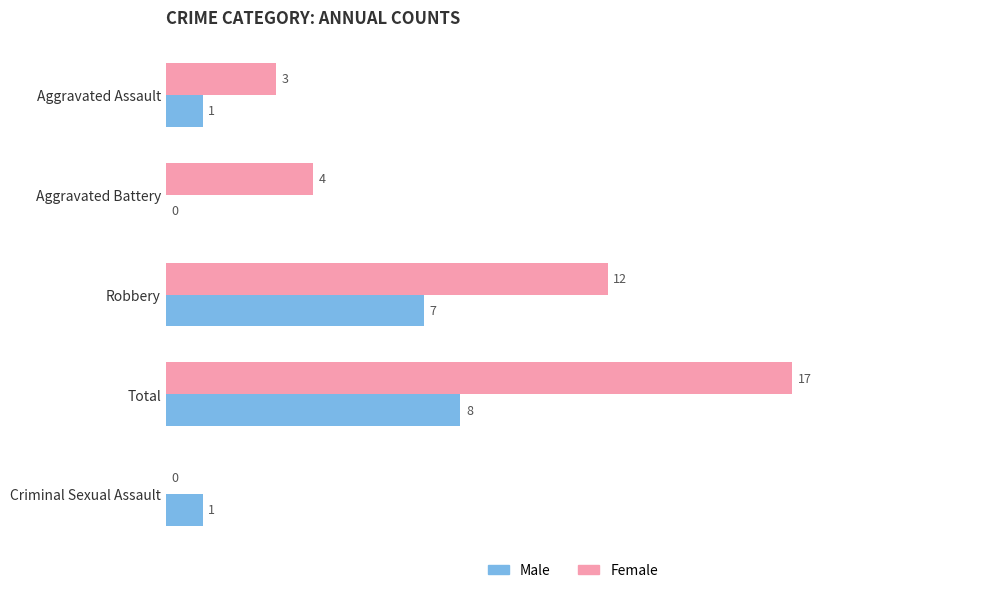

Is the value of Female at Aggravated Assault greater than the value of Male at Robbery?

No